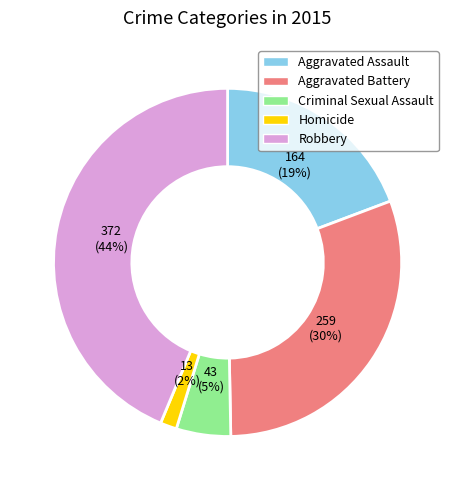

Combined, do Homicide and Aggravated Assault account for over 50%?

No